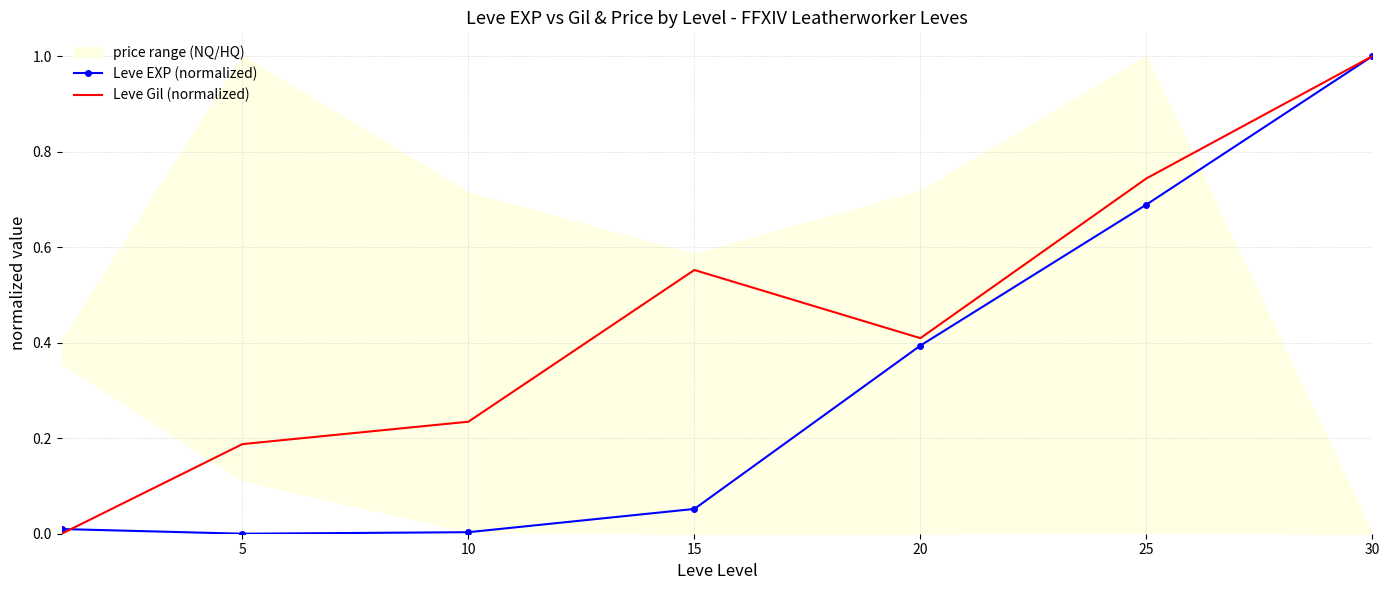

Where is Leve EXP (normalized) nearest to the value 0?

5